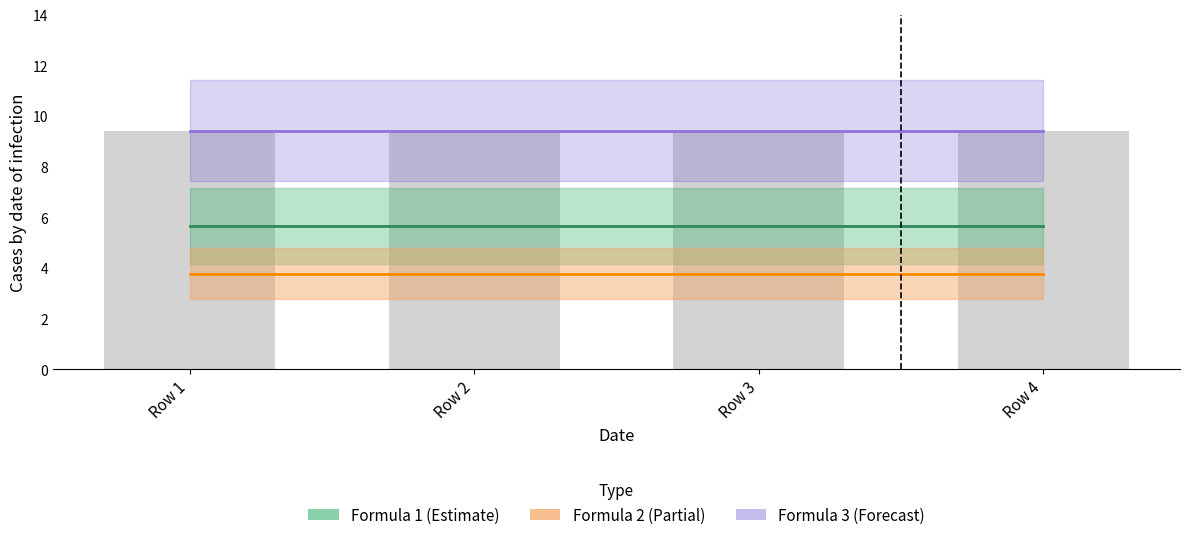

At which category does the chart reach its peak across all series?

Row 1